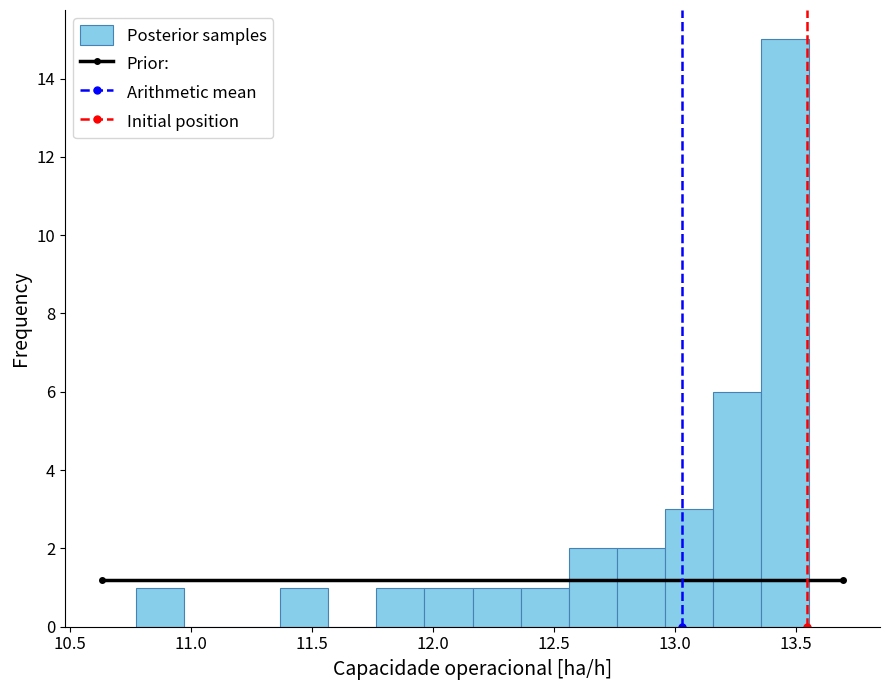

Around what value on the x-axis is the tallest bar? Give the approximate position of its centre, as read against the axis.

13.45